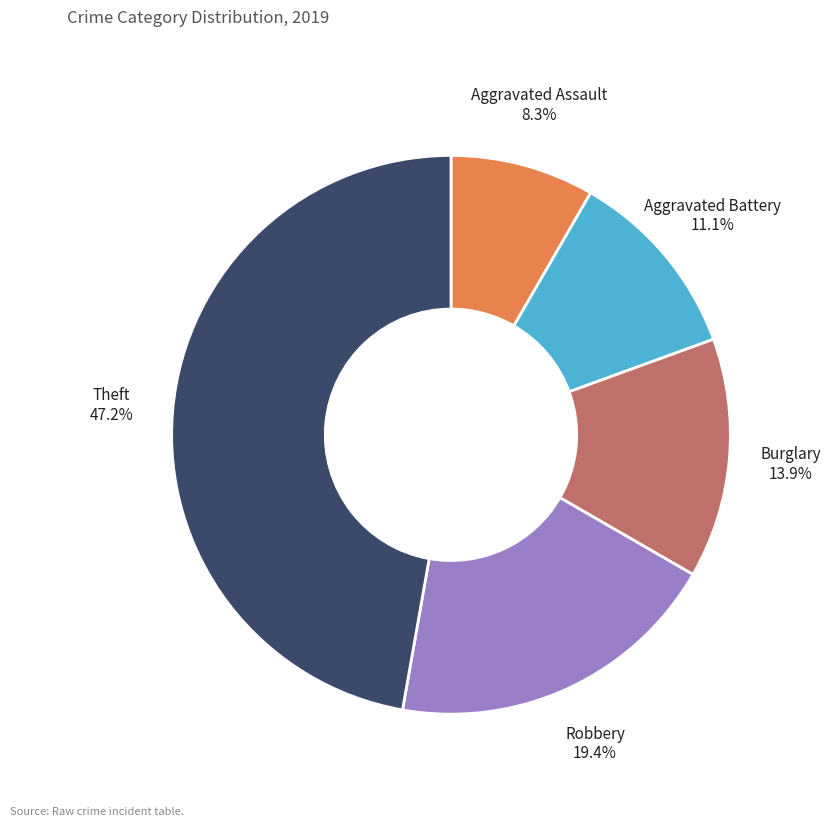

Is there a majority slice in this chart?

No